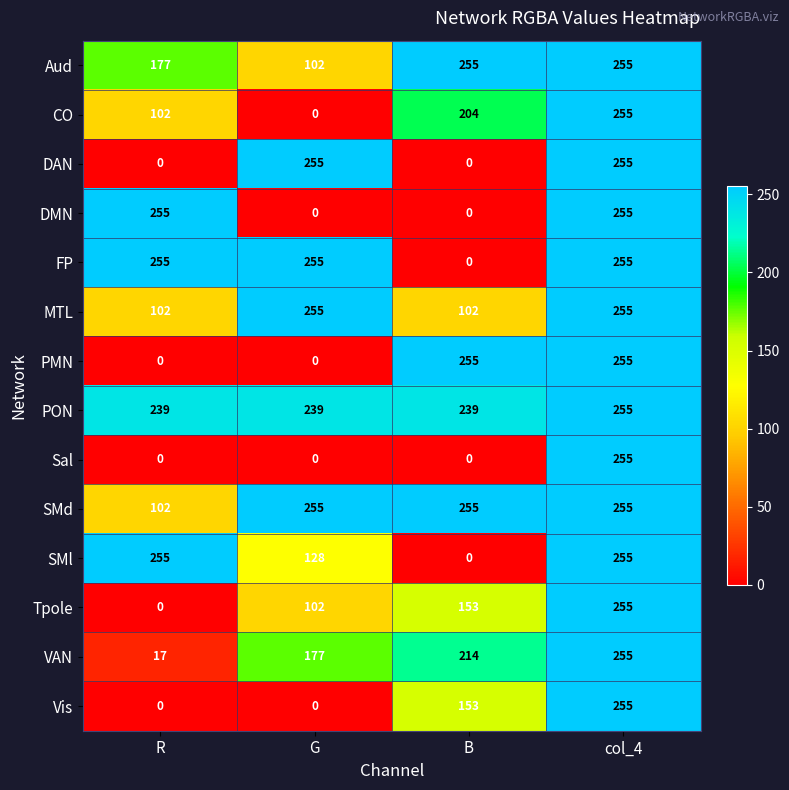

Is it true that Vis equals 0 at R?

True